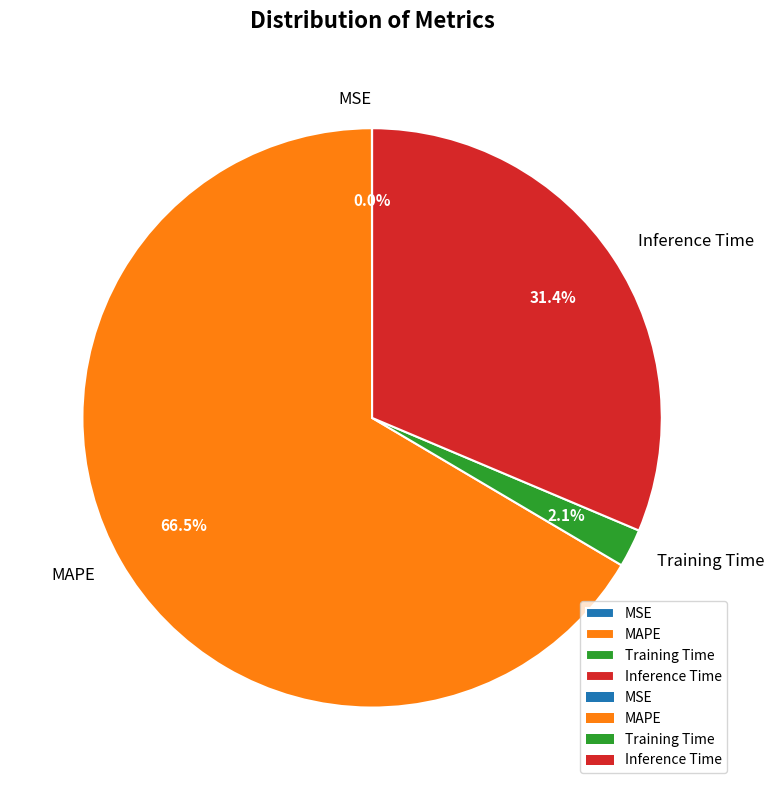

Is Inference Time the majority of the pie?

No